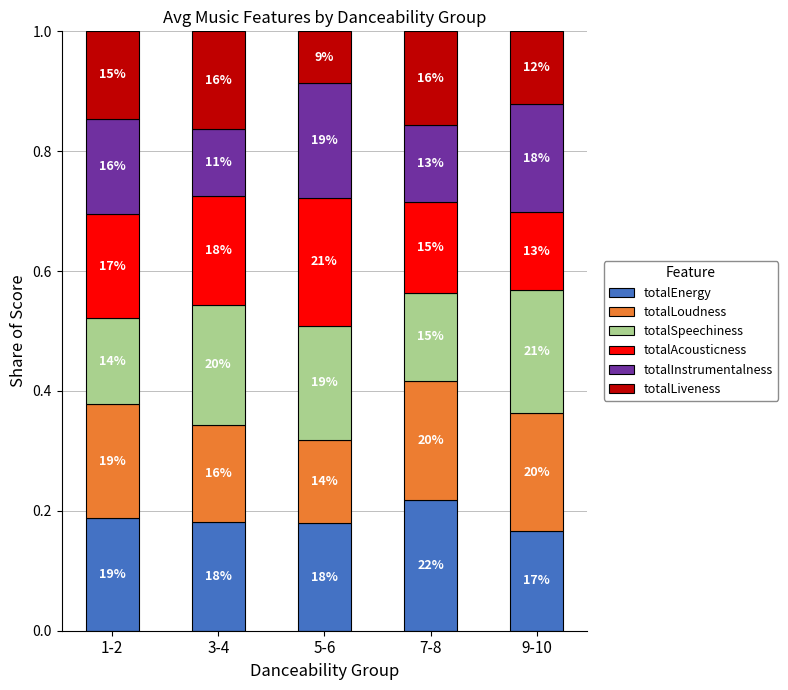

The totalLoudness series shows 0.2 at 7-8. True or false?

True